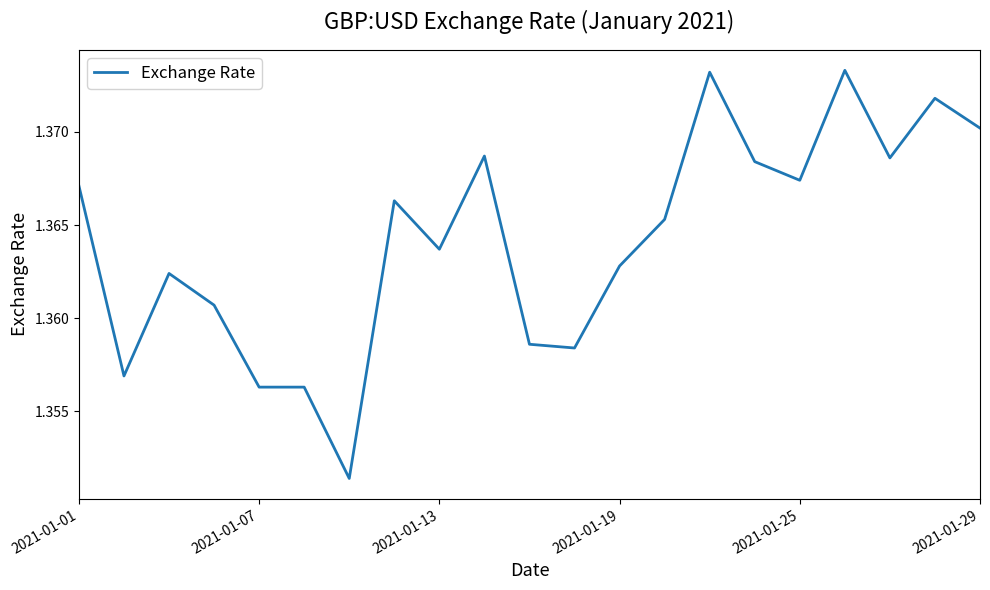

How many distinct data groups are displayed?

1